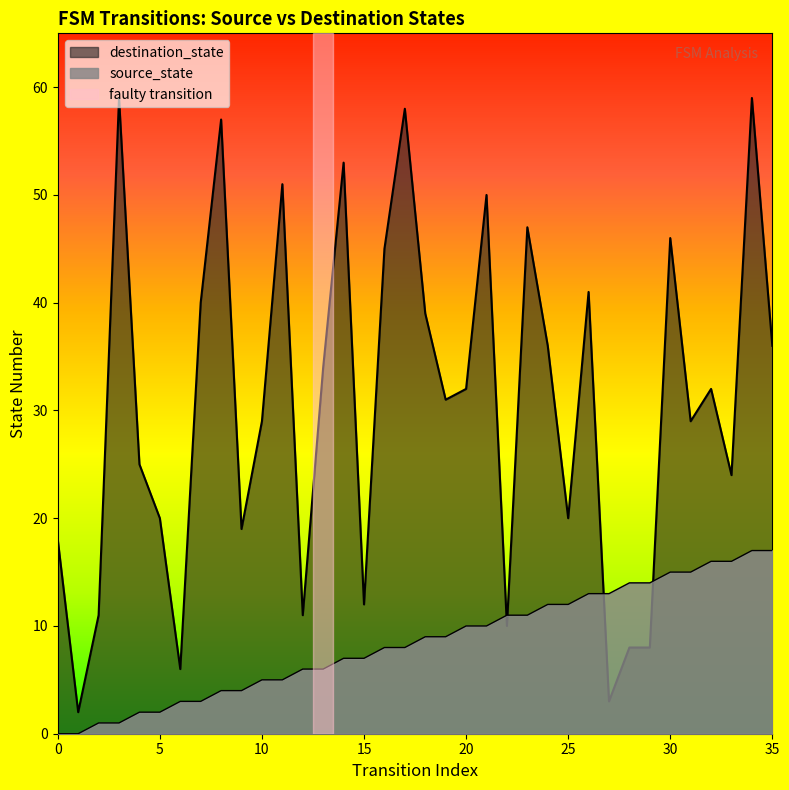

At which category is the sum across all series the highest?

34